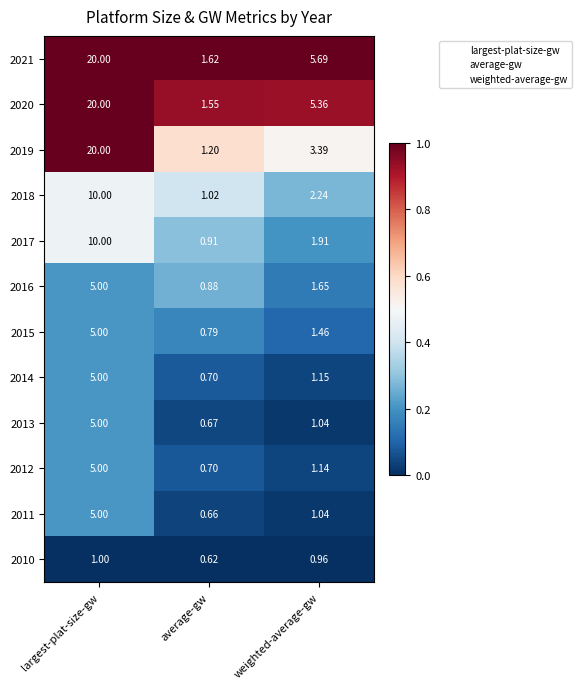

Rank the categories by 2017 value from highest to lowest.

largest-plat-size-gw, weighted-average-gw, average-gw